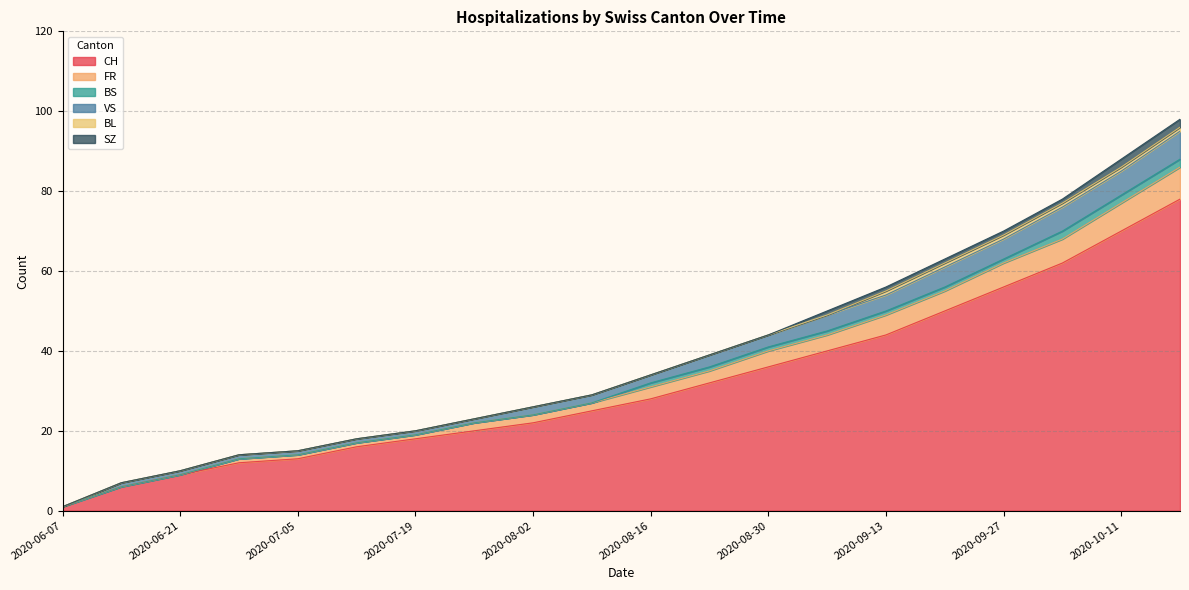

What is the highest value of the CH series?

78